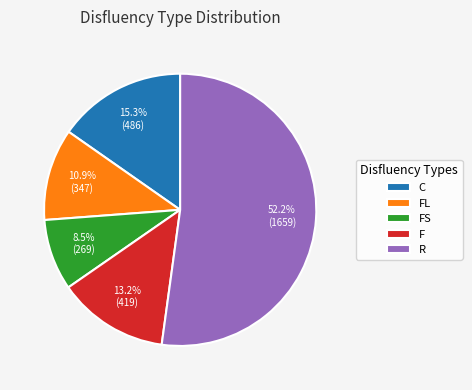

True or false: F accounts for 18% of the total.

False